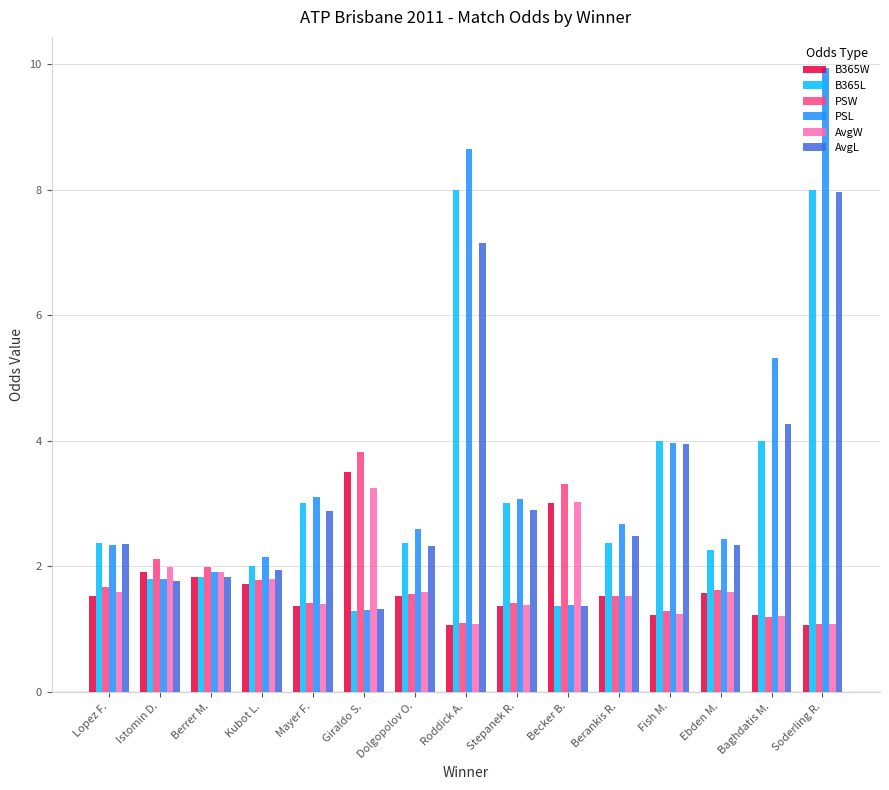

What is the label of the 11th bar from the left?

Berankis R.